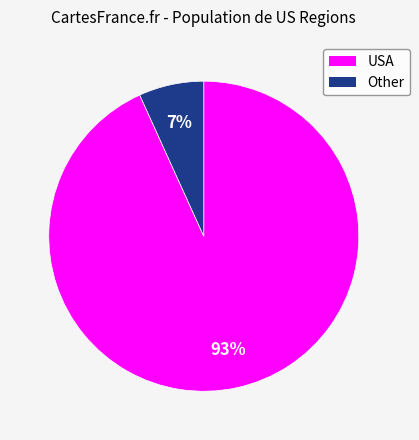

What is the smallest slice in the pie chart?

Other